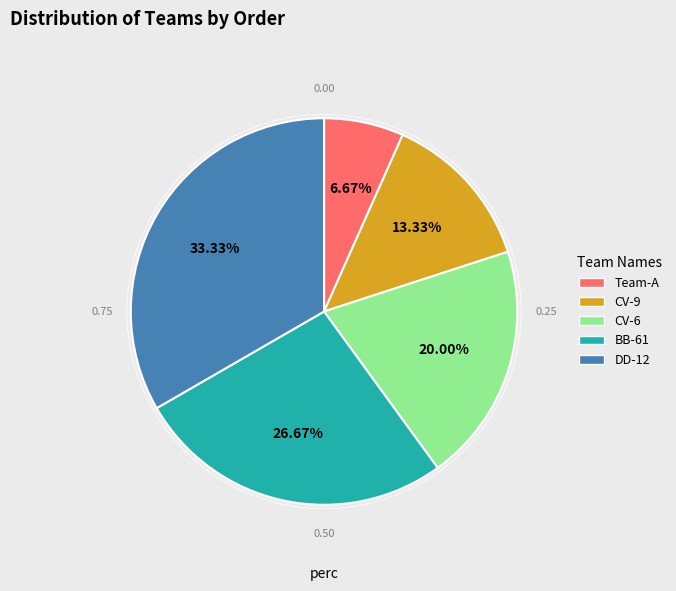

Which category has the biggest portion of the pie?

DD-12